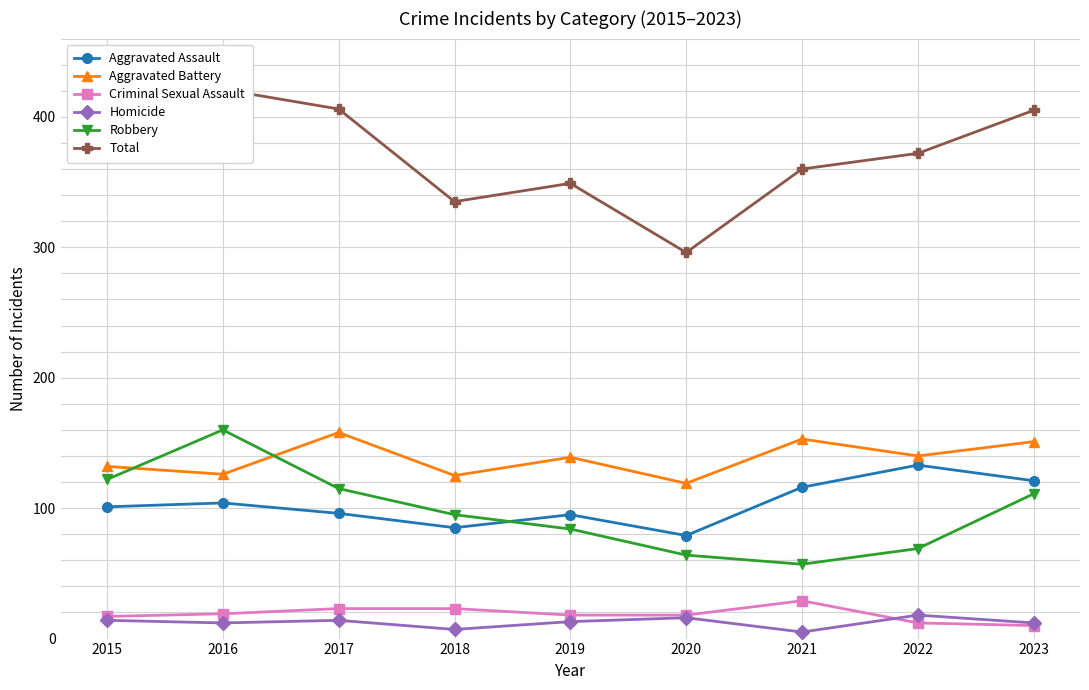

Which series has the largest range (max minus min)?

Total